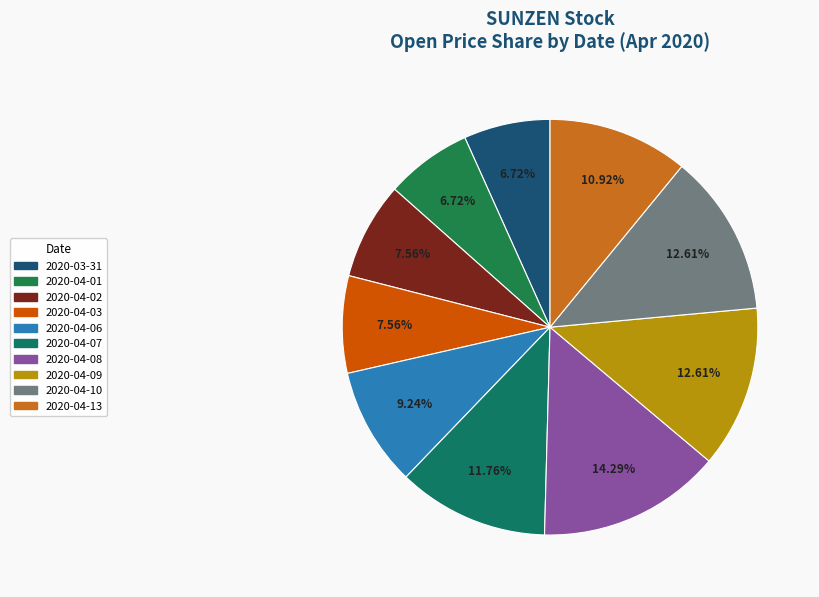

To the nearest percent, what is the combined percentage of 2020-04-02 and 2020-04-06?

17%